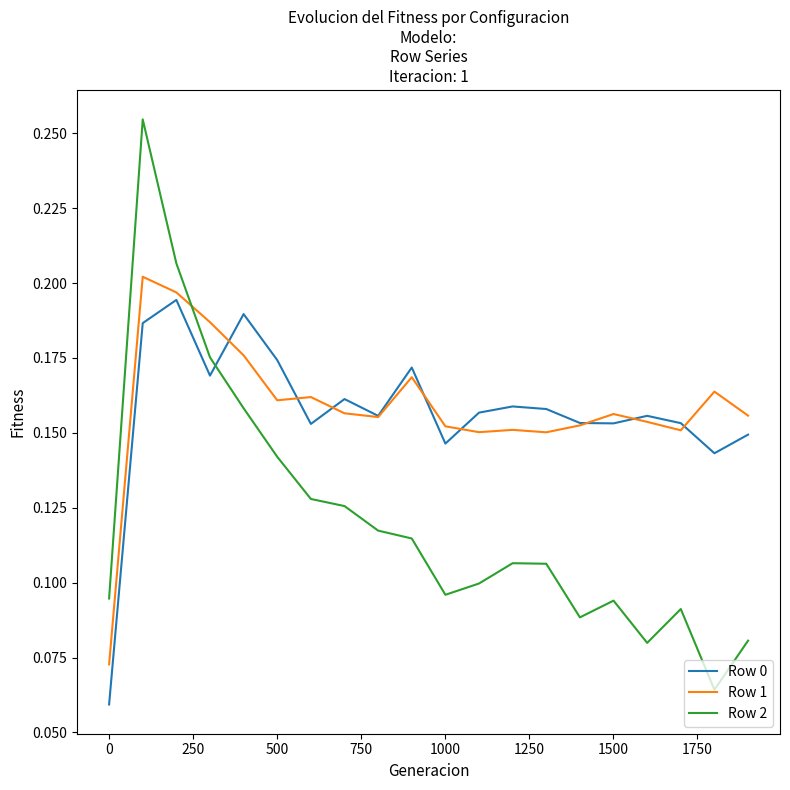

Which series has the widest spread of values?

Row 2